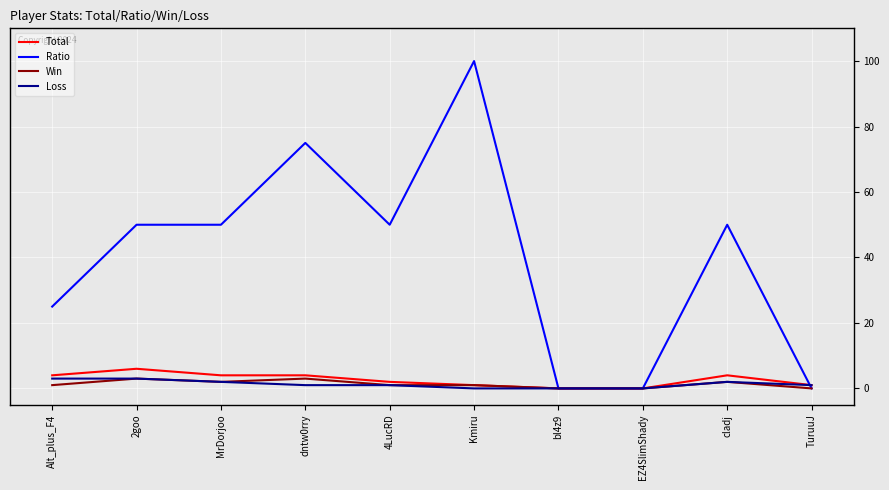

Which label corresponds to the largest value in the chart?

Kmiru